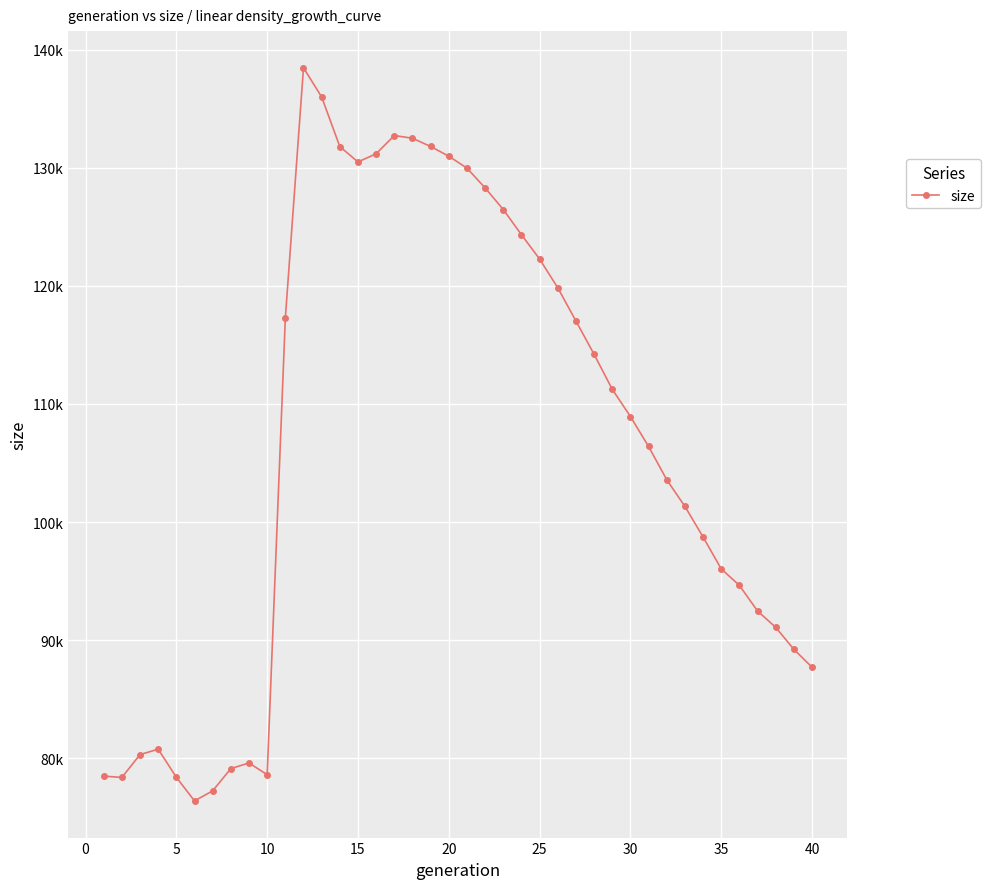

Does the chart have visible grid lines?

Yes